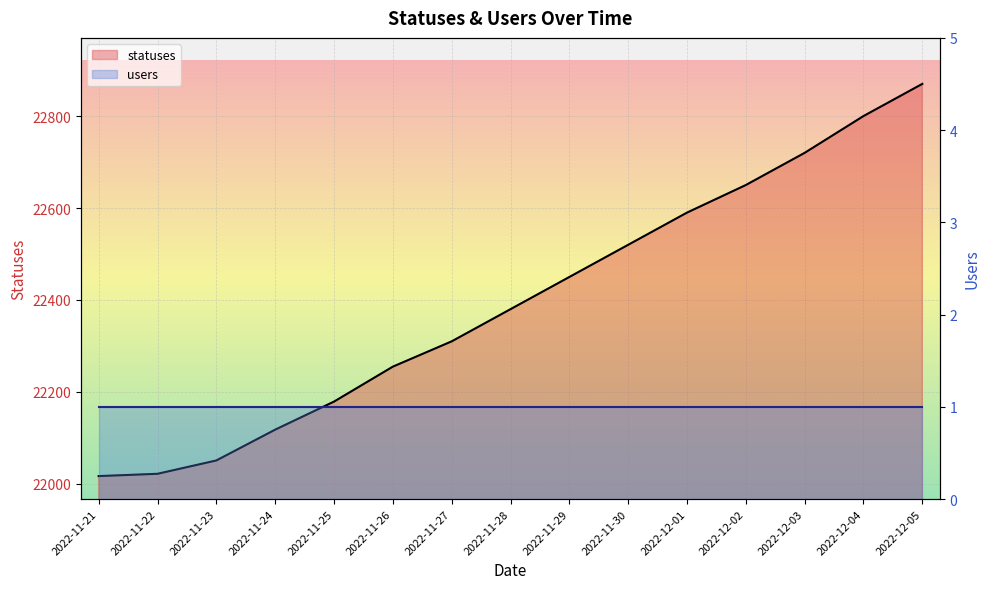

List the labels in order of value, largest first.

2022-12-05, 2022-12-04, 2022-12-03, 2022-12-02, 2022-12-01, 2022-11-30, 2022-11-29, 2022-11-28, 2022-11-27, 2022-11-26, 2022-11-25, 2022-11-24, 2022-11-23, 2022-11-22, 2022-11-21